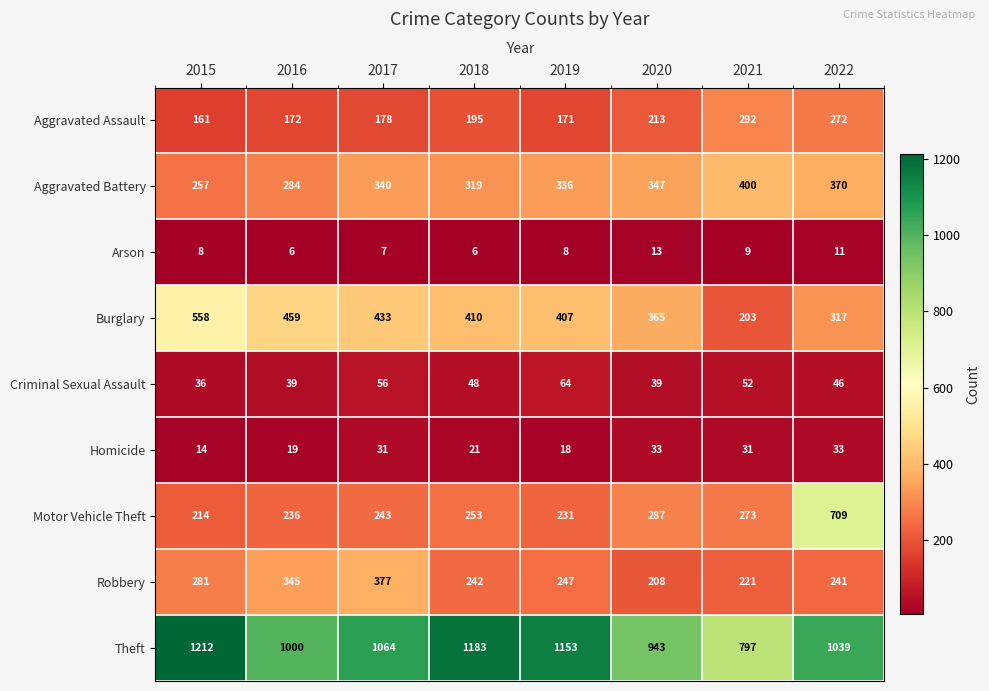

Which series has the largest total across all categories?

Theft